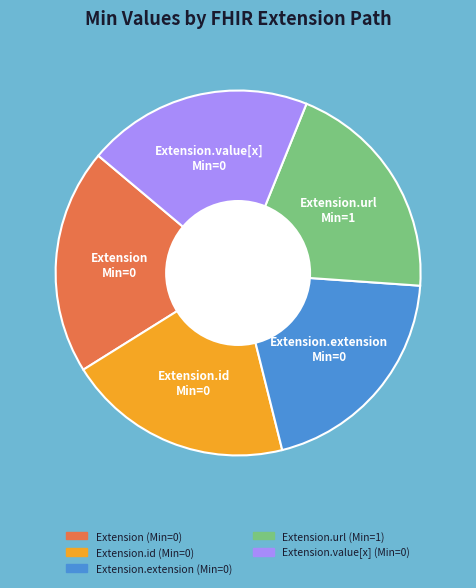

How many slices are in this pie chart?

5